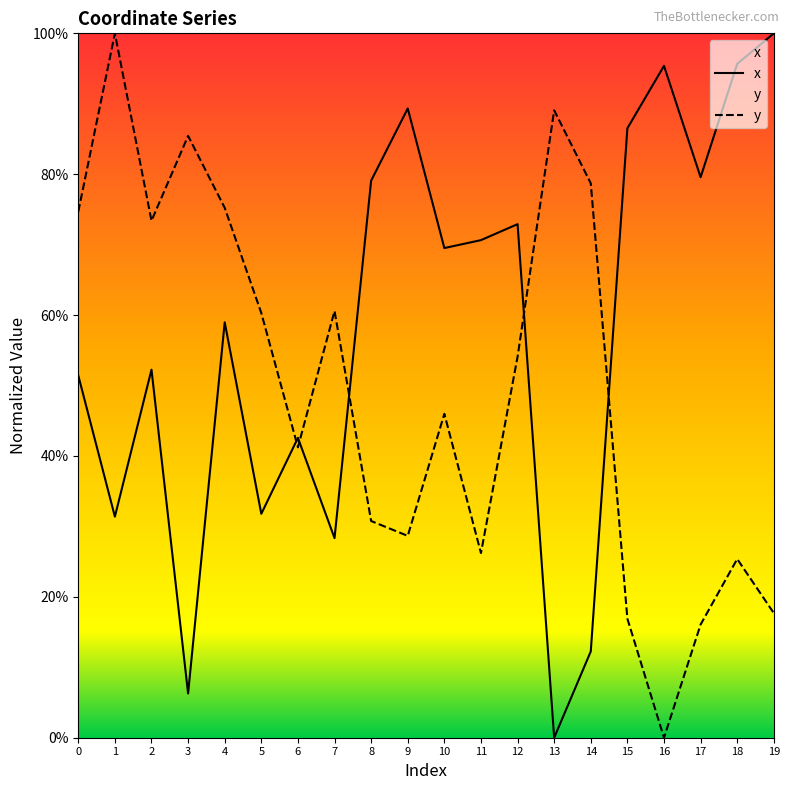

Which series has the widest spread of values?

x